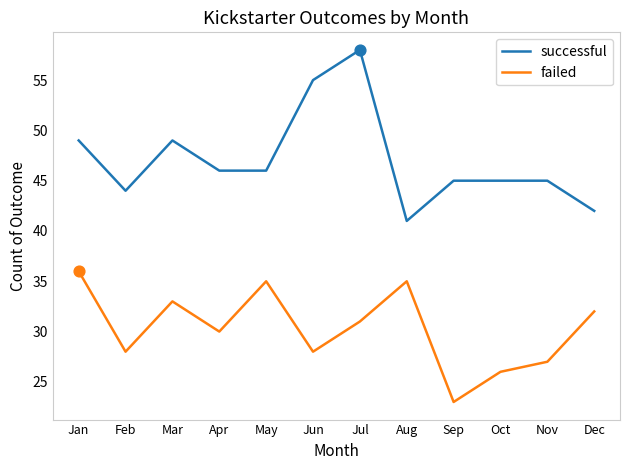

Which series has the widest spread of values?

successful